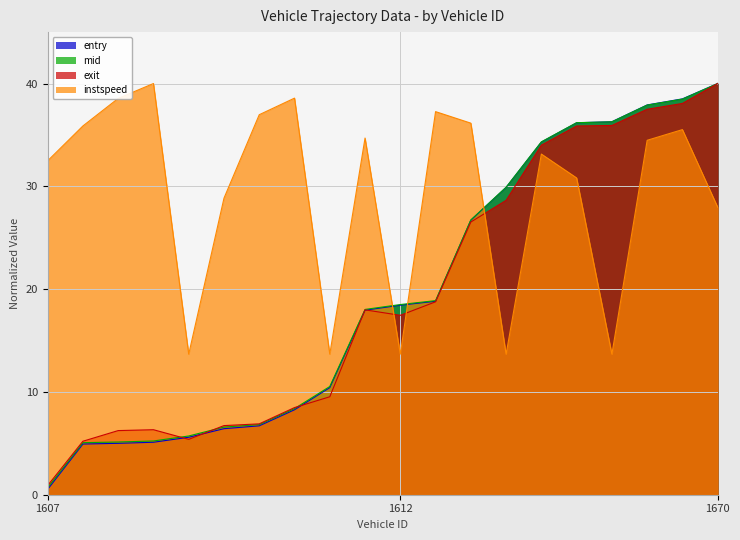

At which category does the chart reach its minimum across all series?

1607